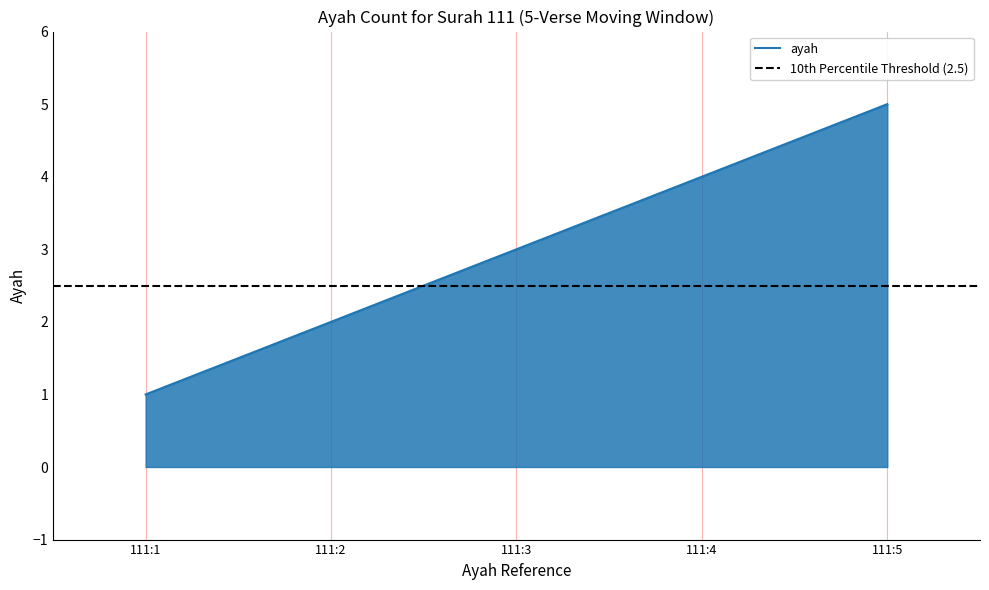

The chart shows a value of 4 at 111:4. True or false?

True